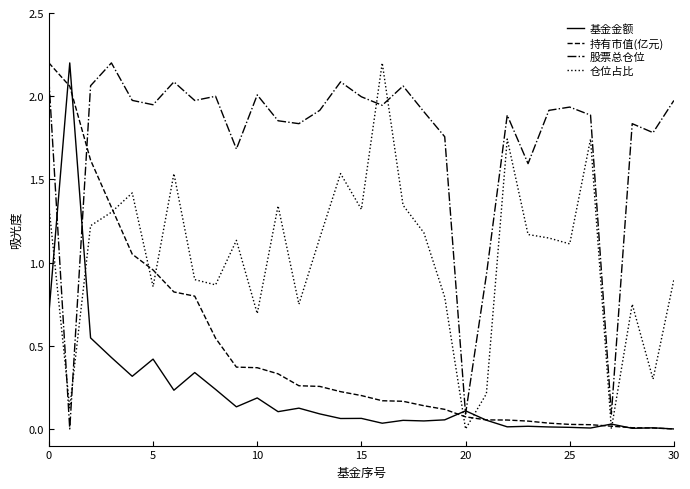

What is the highest value of the 仓位占比 series?

2.2